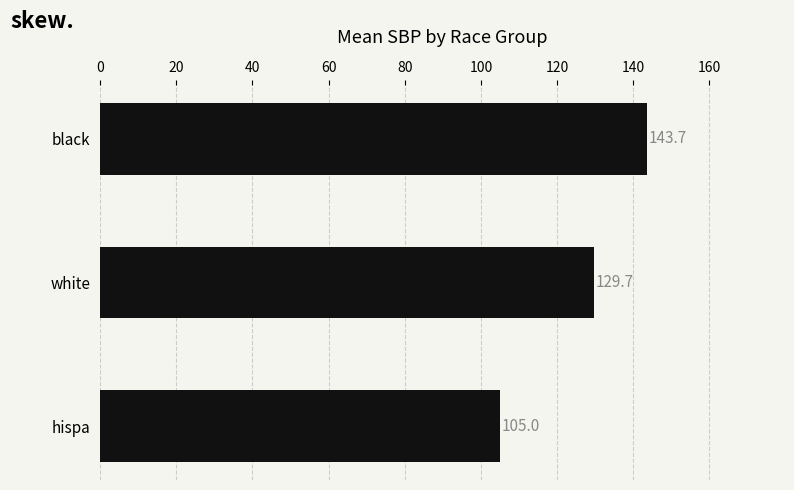

What is the difference between the maximum and minimum values?

38.7